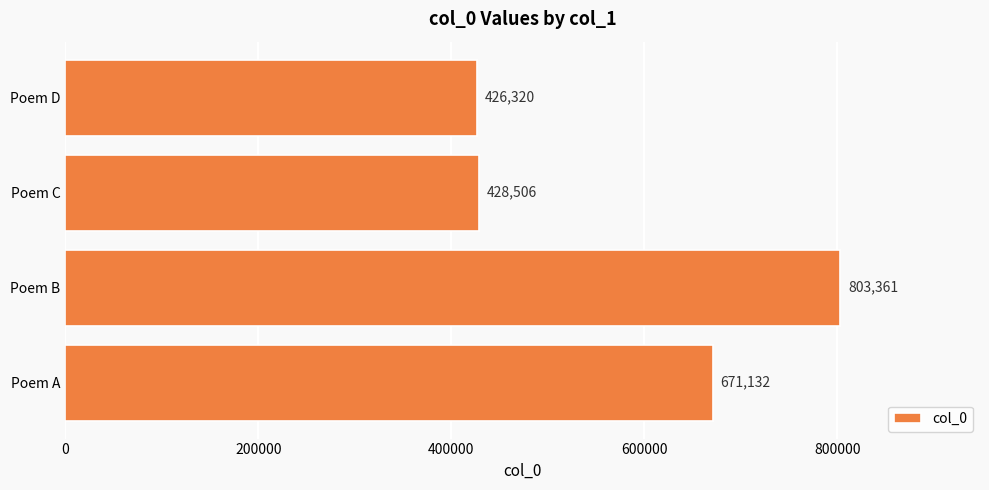

What is the greatest value displayed?

803361